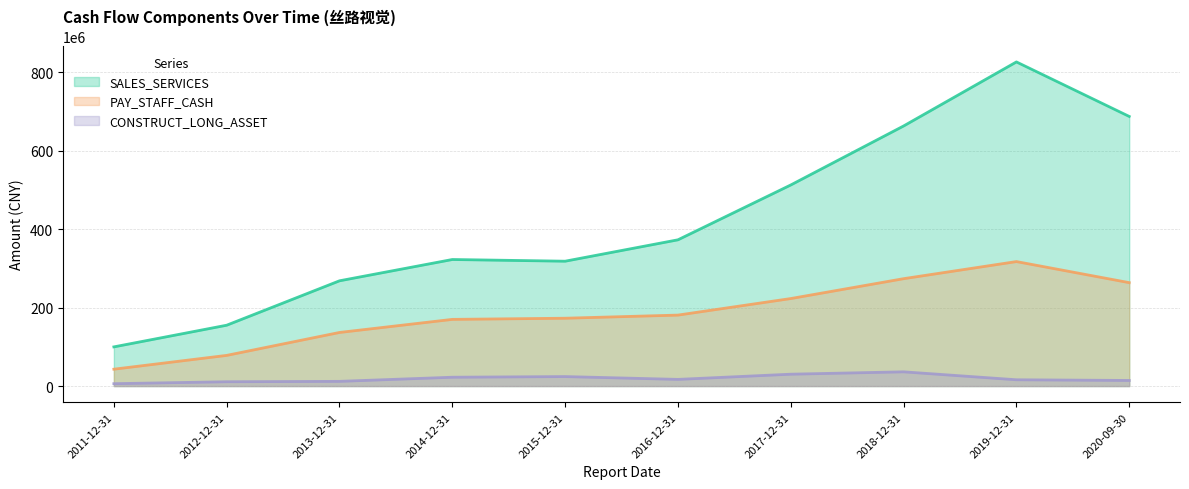

How many lines are shown in the chart?

3